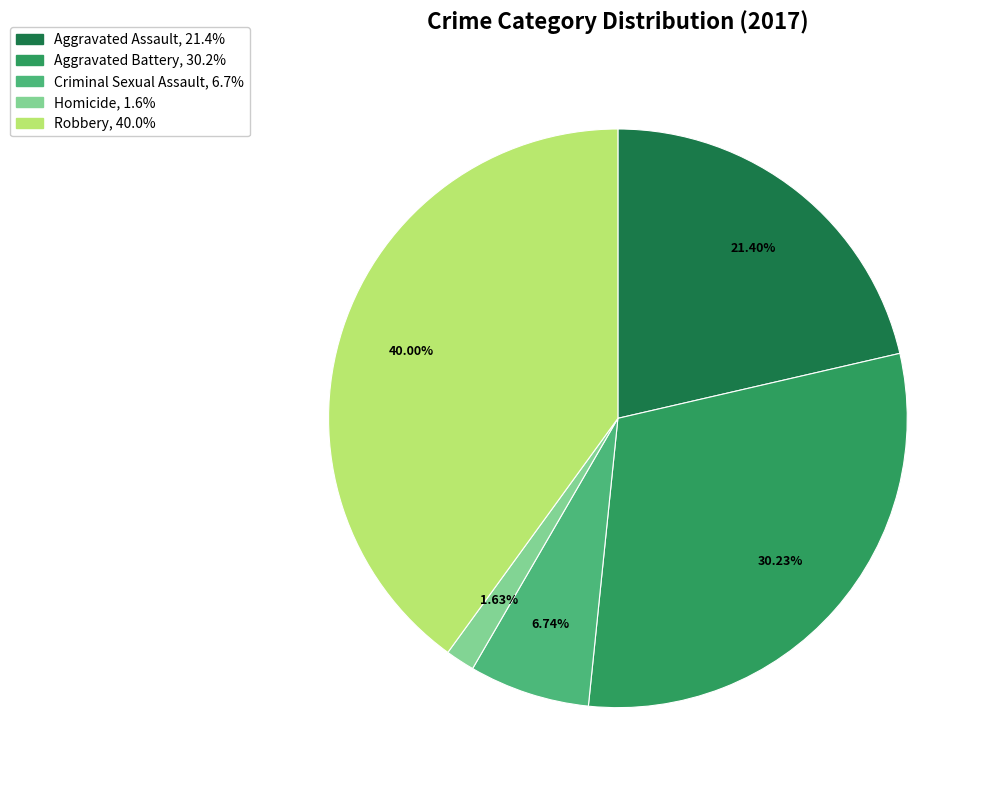

What is the smallest slice in the pie chart?

Homicide